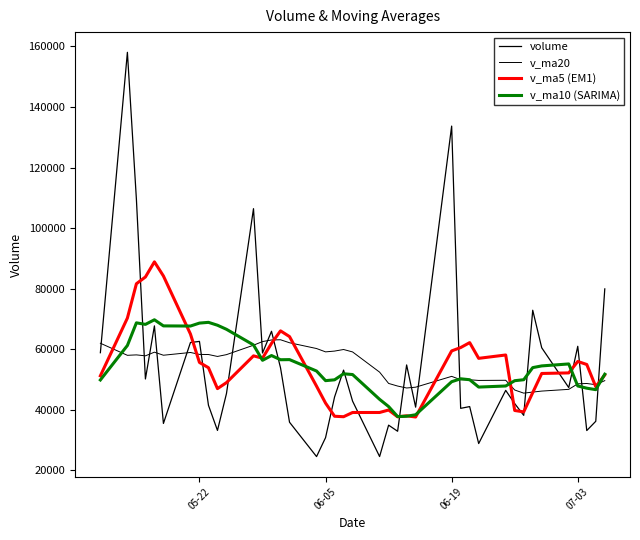

How many distinct data groups are displayed?

4